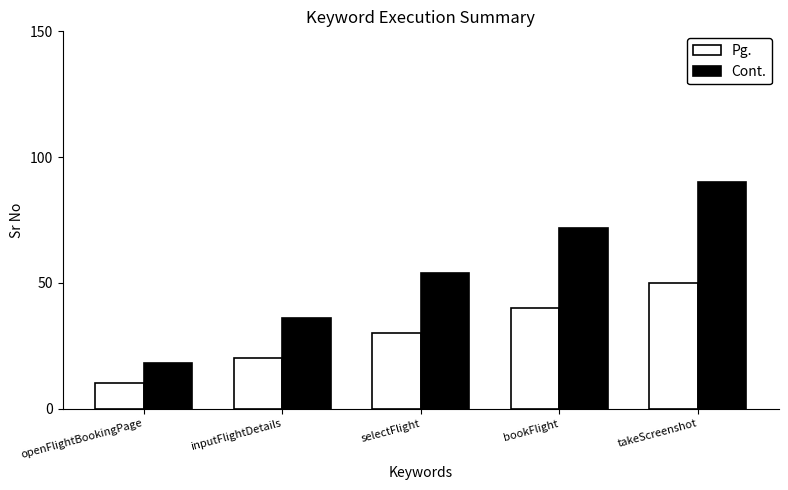

What position from the left is takeScreenshot?

5